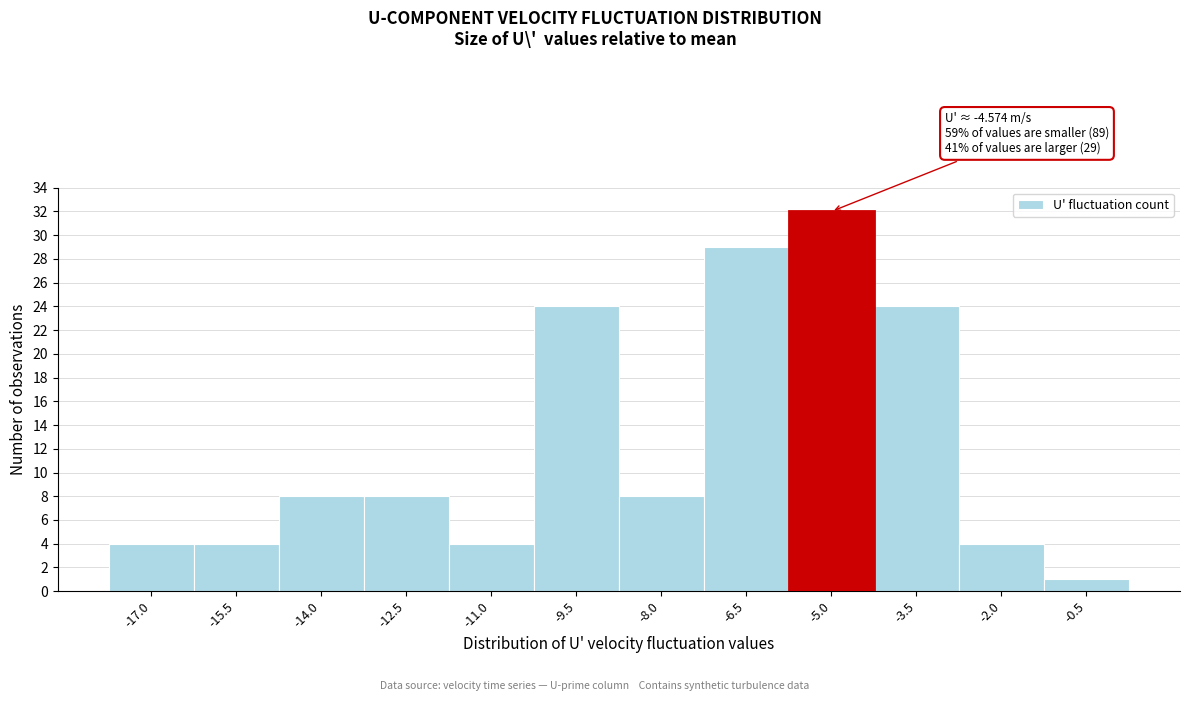

Reading right to left, list all the values displayed in this chart.

1	4	24	32	29	8	24	4	8	8	4	4